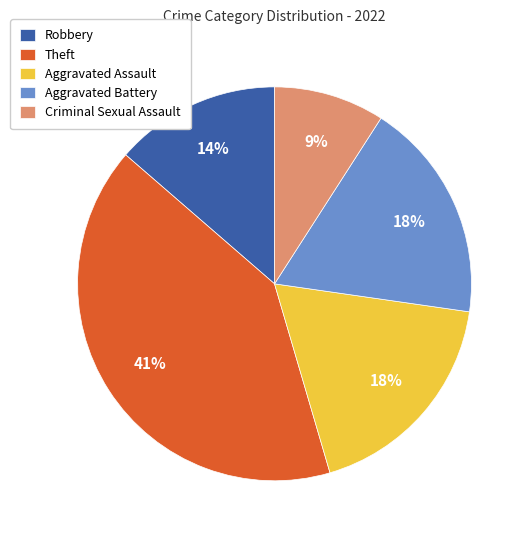

How many slices are in this pie chart?

5